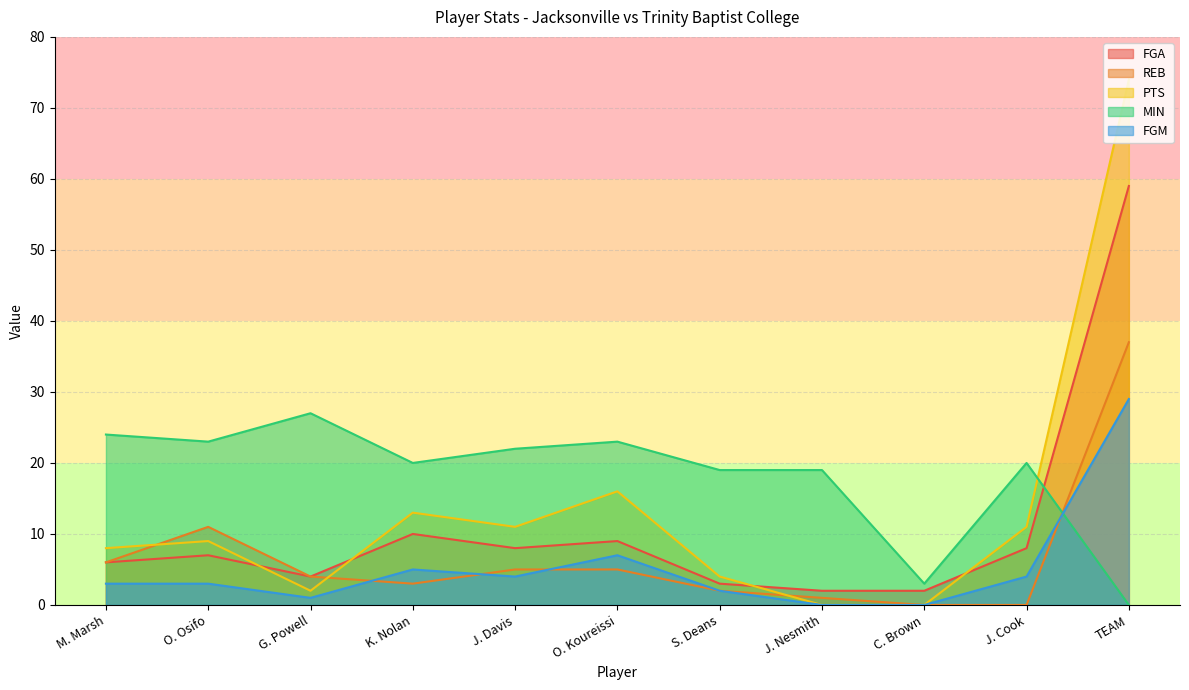

What is the sum of the MIN values at M. Marsh and O. Koureissi?

47